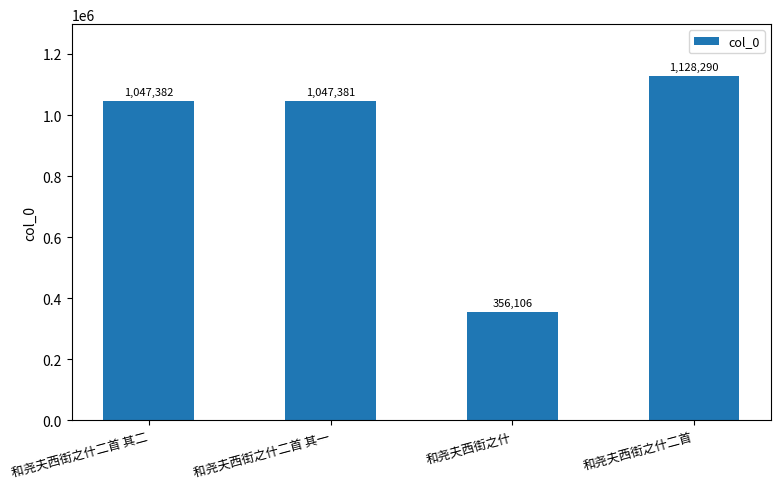

Is it true that the value at 和尧夫西街之什二首 其二 is 529442?

False